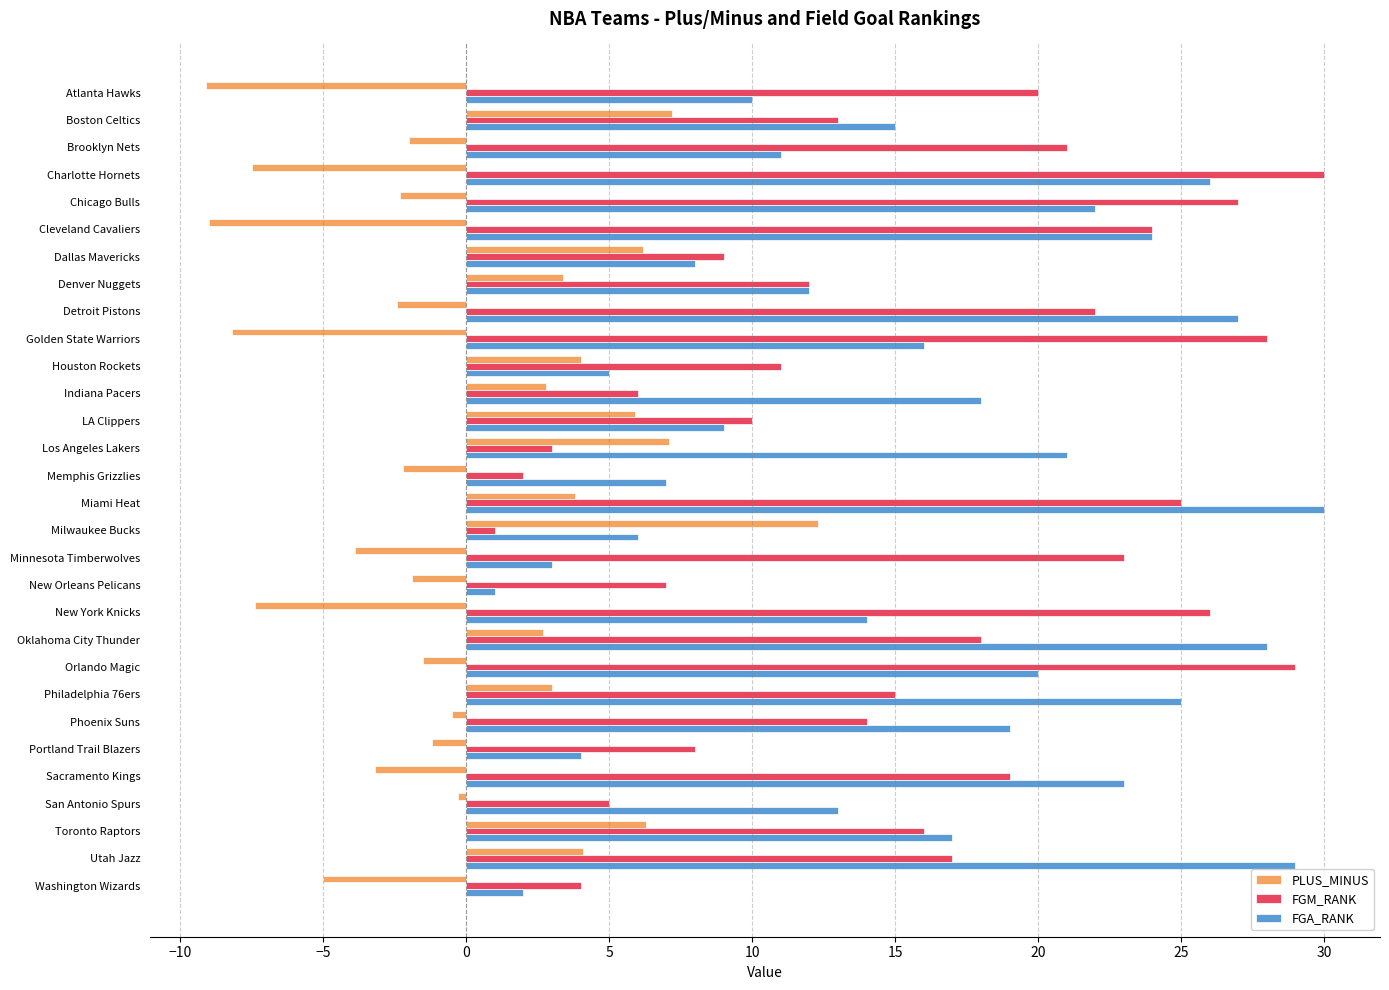

Rank the series at San Antonio Spurs from lowest to highest value.

PLUS_MINUS, FGM_RANK, FGA_RANK